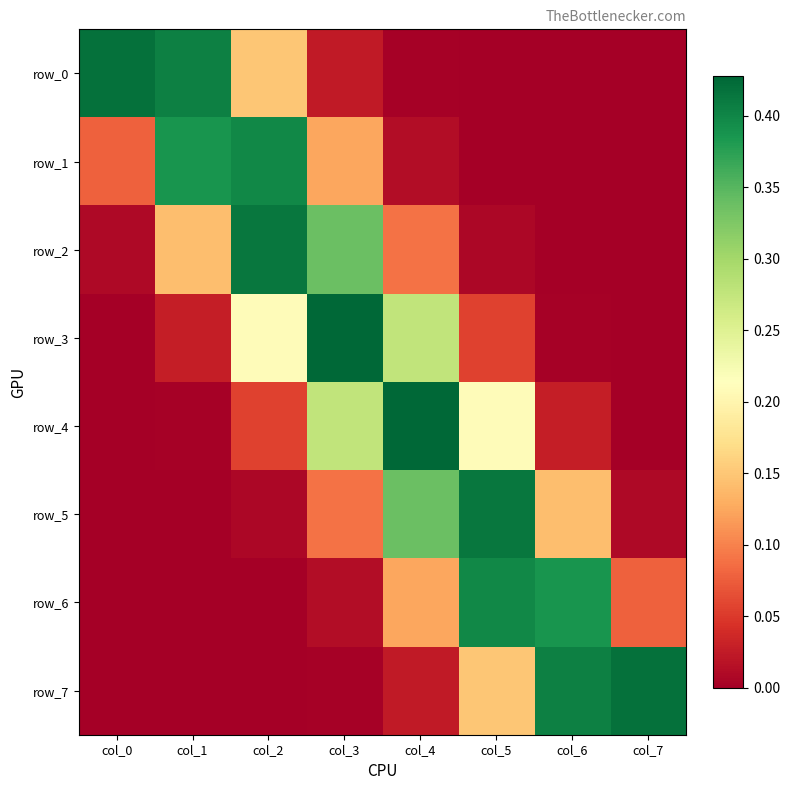

At how many categories does at least one series exceed 0?

8